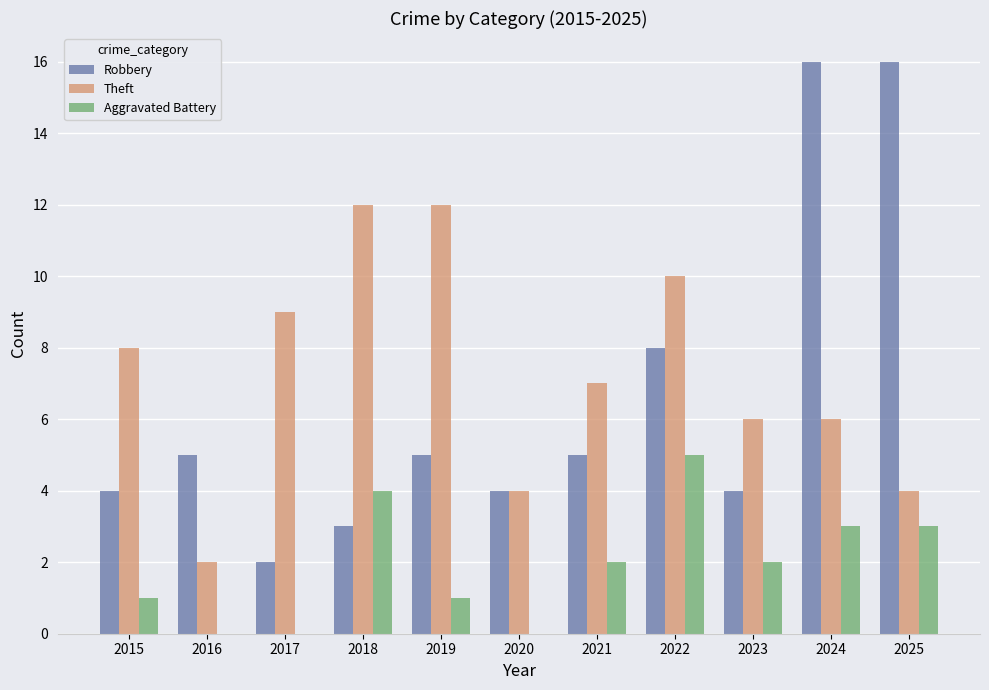

Which series changed the most between 2017 and 2018?

Aggravated Battery